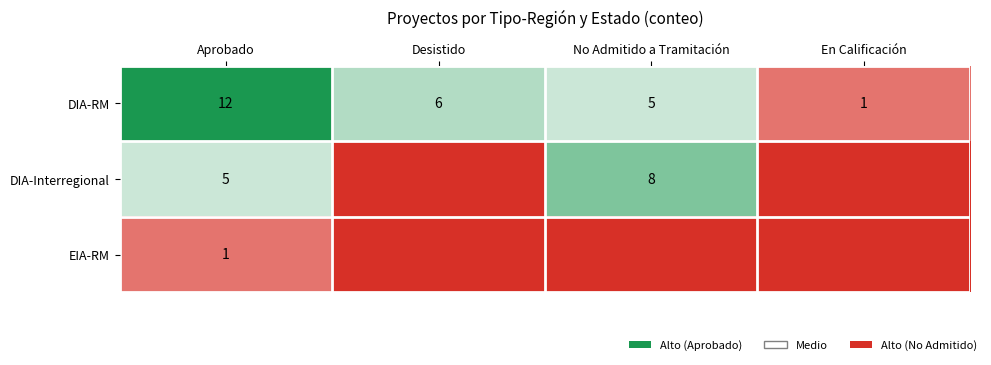

At which category is the sum across all series the highest?

Aprobado